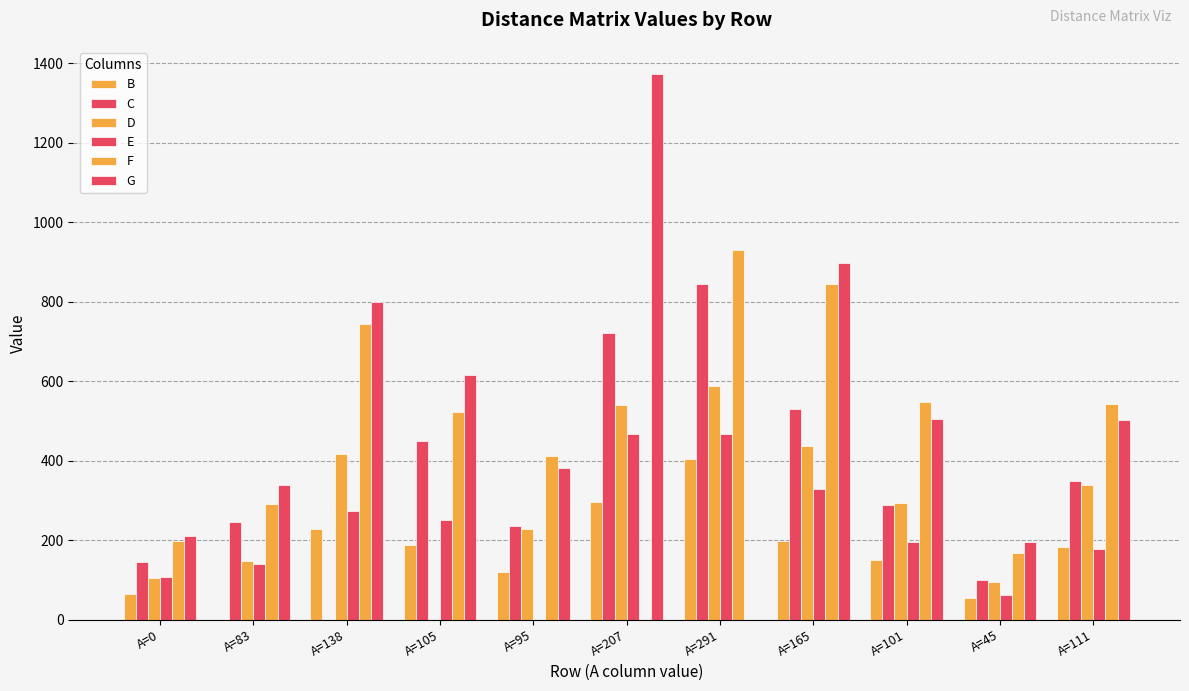

What position from the left is A=45?

10